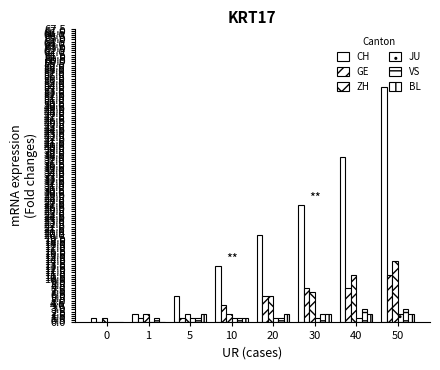

How many data points does each series have?

8